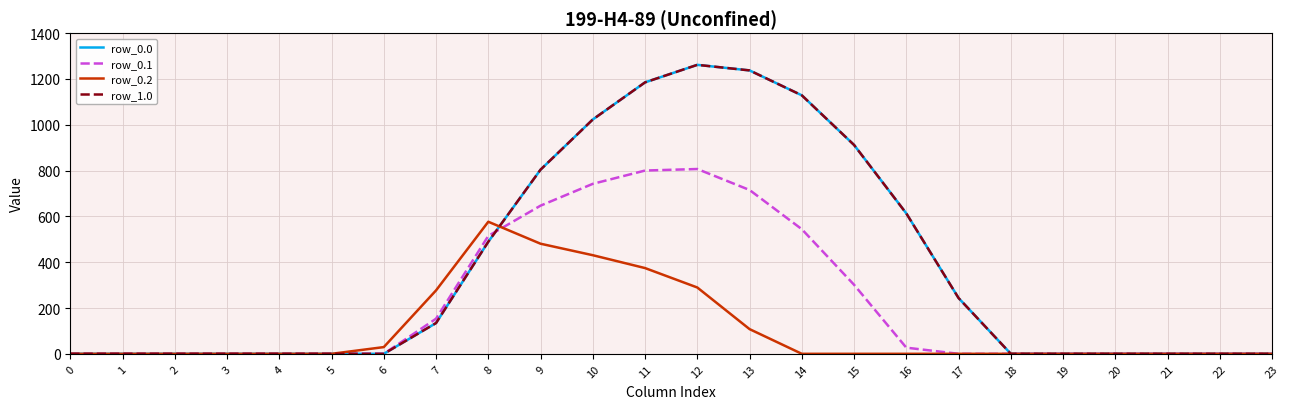

Reading right to left, what are all the values shown in this chart?

row_0.0: 0.0	0.0	0.0	0.0	0.0	0.0	243.5	613.0	911.8	1128.6	1237.4	1261.6	1185.2	1023.2	804.0	489.3	134.3	0.0	0.0	0.0	0.0	0.0	0.0	0.0
row_0.1: 0.0	0.0	0.0	0.0	0.0	0.0	0.0	26.8	301.4	544.1	715.3	806.9	800.2	742.1	646.9	514.8	153.2	0.0	0.0	0.0	0.0	0.0	0.0	0.0
row_0.2: 0.0	0.0	0.0	0.0	0.0	0.0	0.0	0.0	0.0	0.0	107.8	289.5	374.4	430.5	480.7	576.6	276.9	29.3	0.0	0.0	0.0	0.0	0.0	0.0
row_1.0: 0.0	0.0	0.0	0.0	0.0	0.0	243.5	613.0	911.8	1128.6	1237.4	1261.6	1185.2	1023.2	804.0	489.3	134.3	0.0	0.0	0.0	0.0	0.0	0.0	0.0